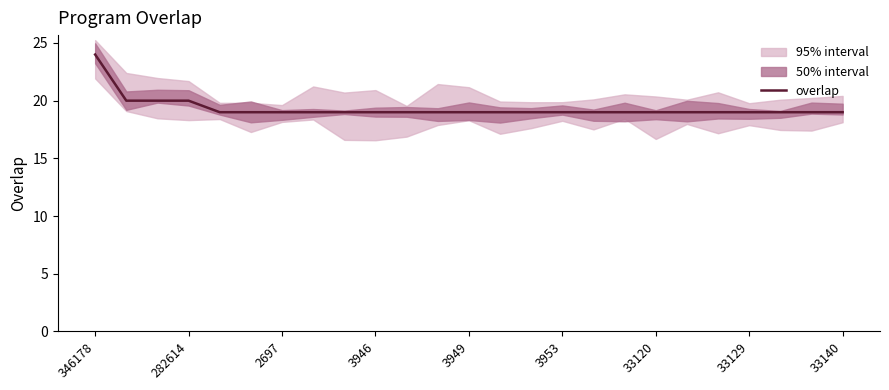

Is it true that overlap equals 4 at 33120?

False